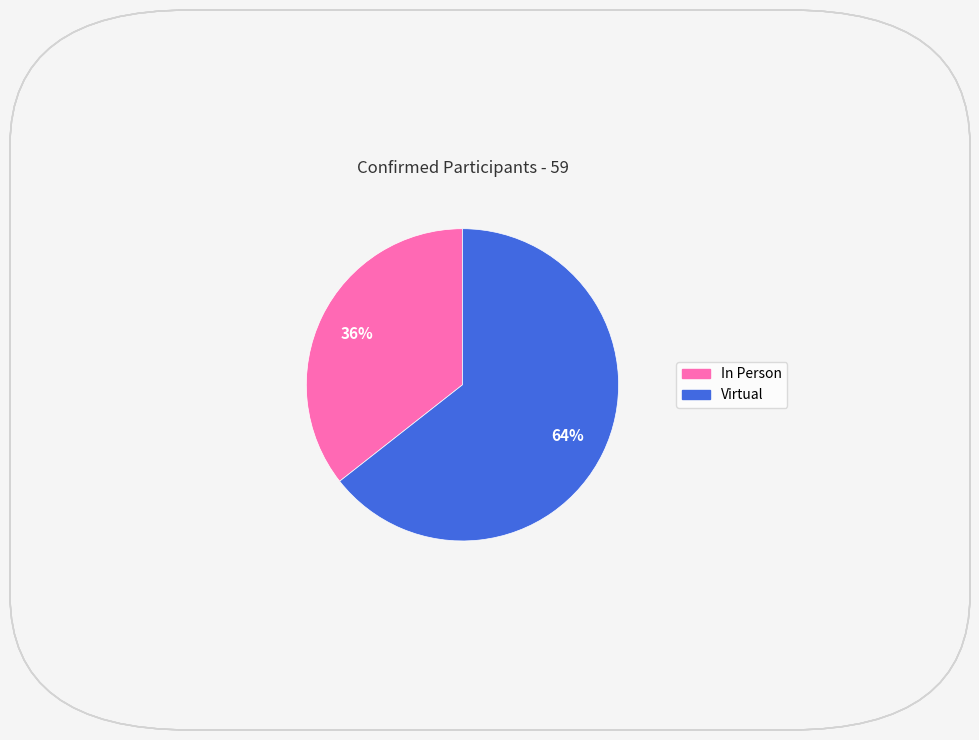

Is there a majority slice in this chart?

Yes